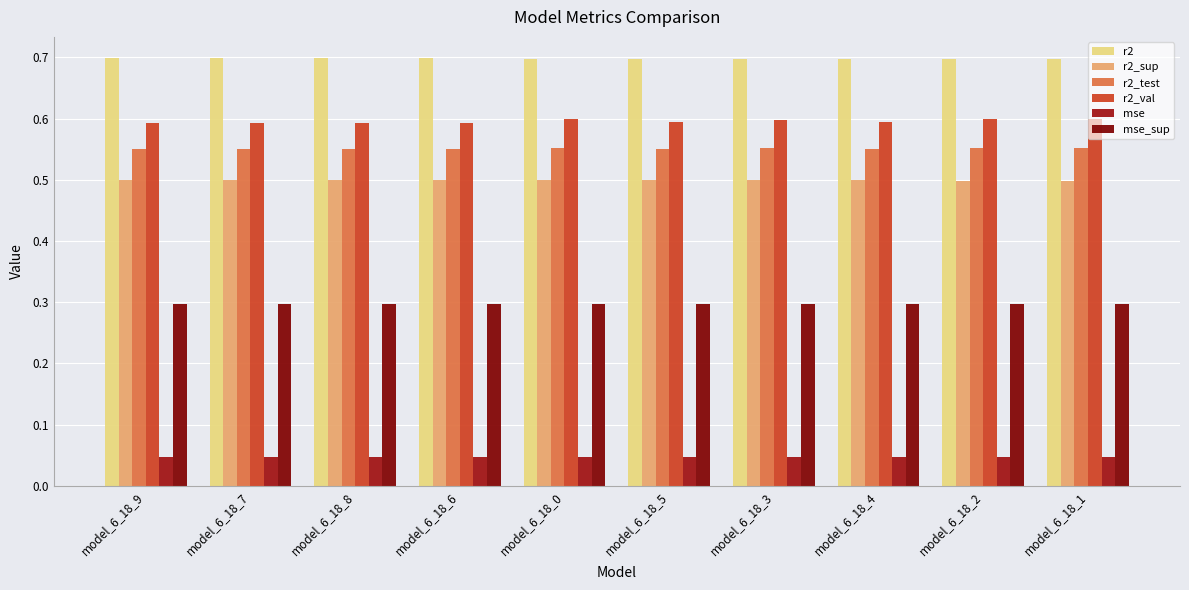

Reading left to right, what are all the values shown in this chart?

r2: 0.7	0.7	0.7	0.7	0.7	0.7	0.7	0.7	0.7	0.7
r2_sup: 0.5	0.5	0.5	0.5	0.5	0.5	0.5	0.5	0.5	0.5
r2_test: 0.6	0.6	0.6	0.6	0.6	0.6	0.6	0.6	0.6	0.6
r2_val: 0.6	0.6	0.6	0.6	0.6	0.6	0.6	0.6	0.6	0.6
mse: 0.0	0.0	0.0	0.0	0.0	0.0	0.0	0.0	0.0	0.0
mse_sup: 0.3	0.3	0.3	0.3	0.3	0.3	0.3	0.3	0.3	0.3